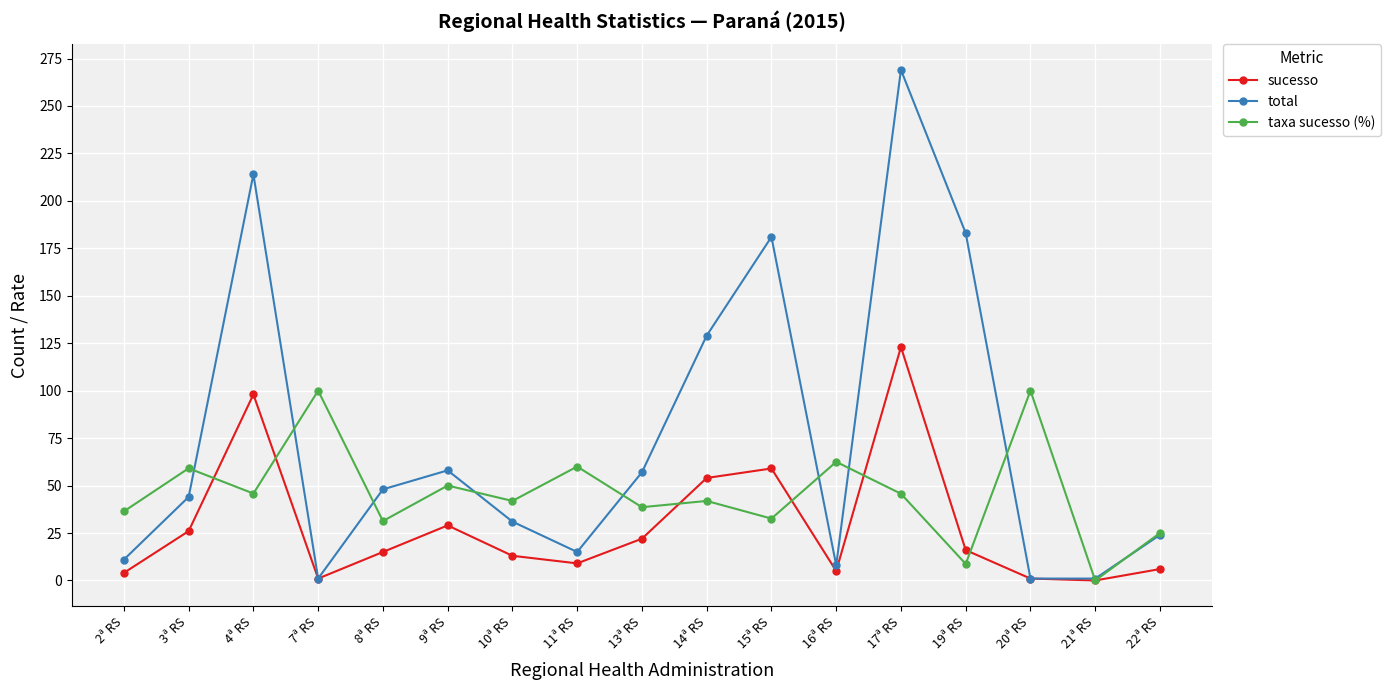

In sucesso, how many points are higher than both neighbors (excluding endpoints)?

4